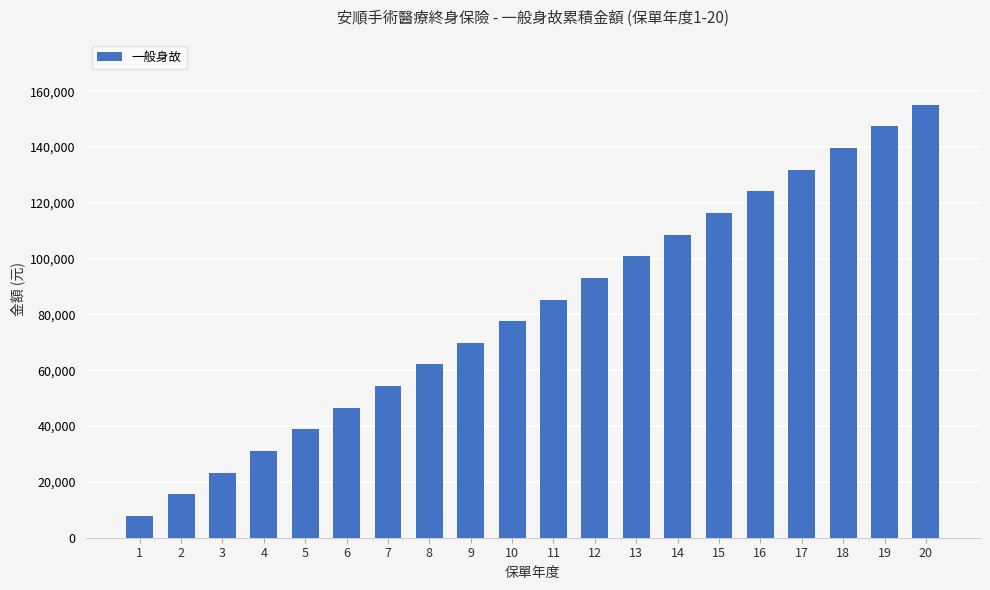

Approximately how many times larger is the value at 9 compared to 3?

3.0